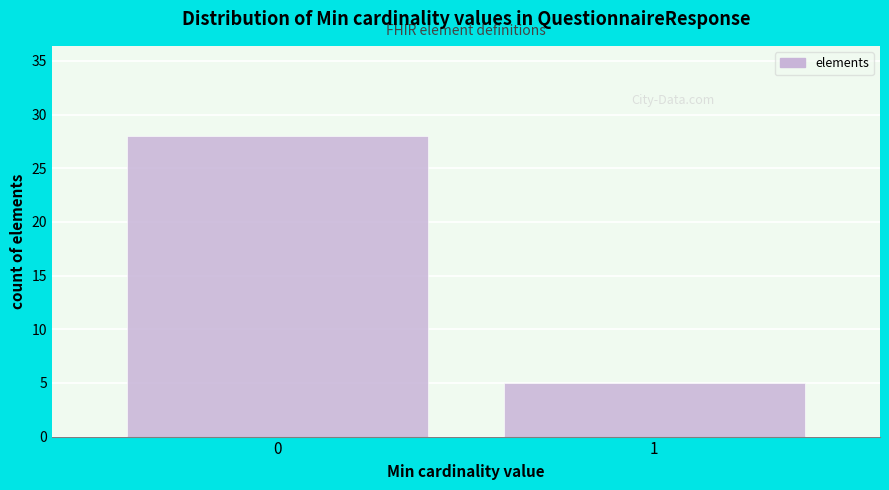

Reading left to right, extract all data points from this chart.

0=28	1=5